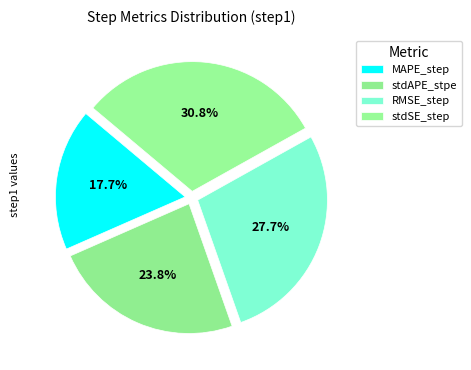

Is it true that stdAPE_stpe is 38% of the pie?

False